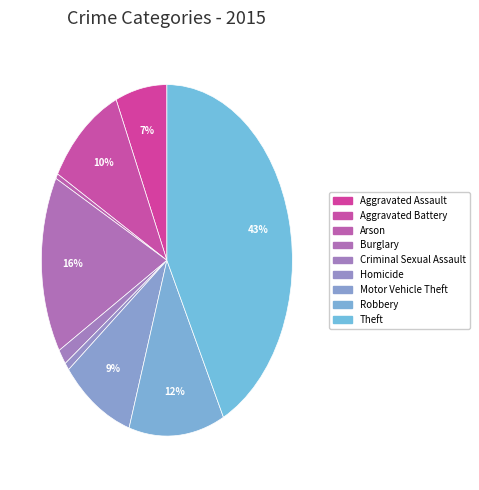

To the nearest percent, what is the difference between the Burglary and Robbery slice percentages?

4%